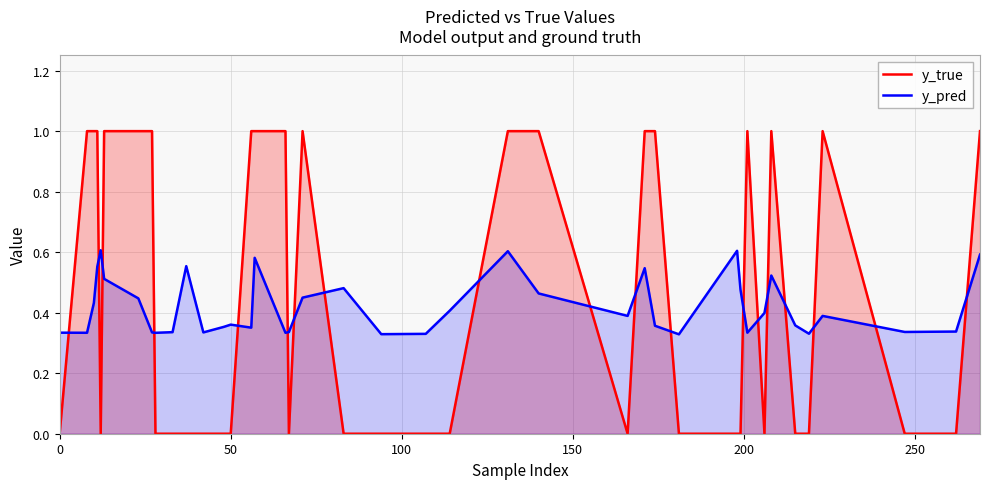

What is the greatest value displayed?

1.0